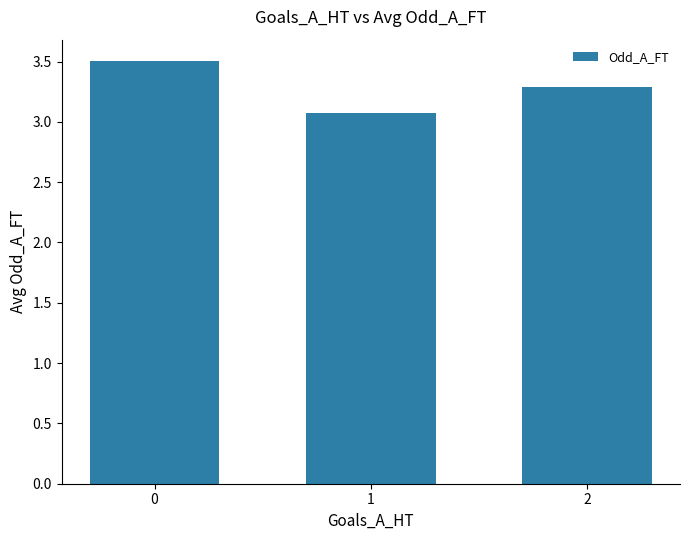

What is the ratio of the value at 0 to the value at 1?

1.1